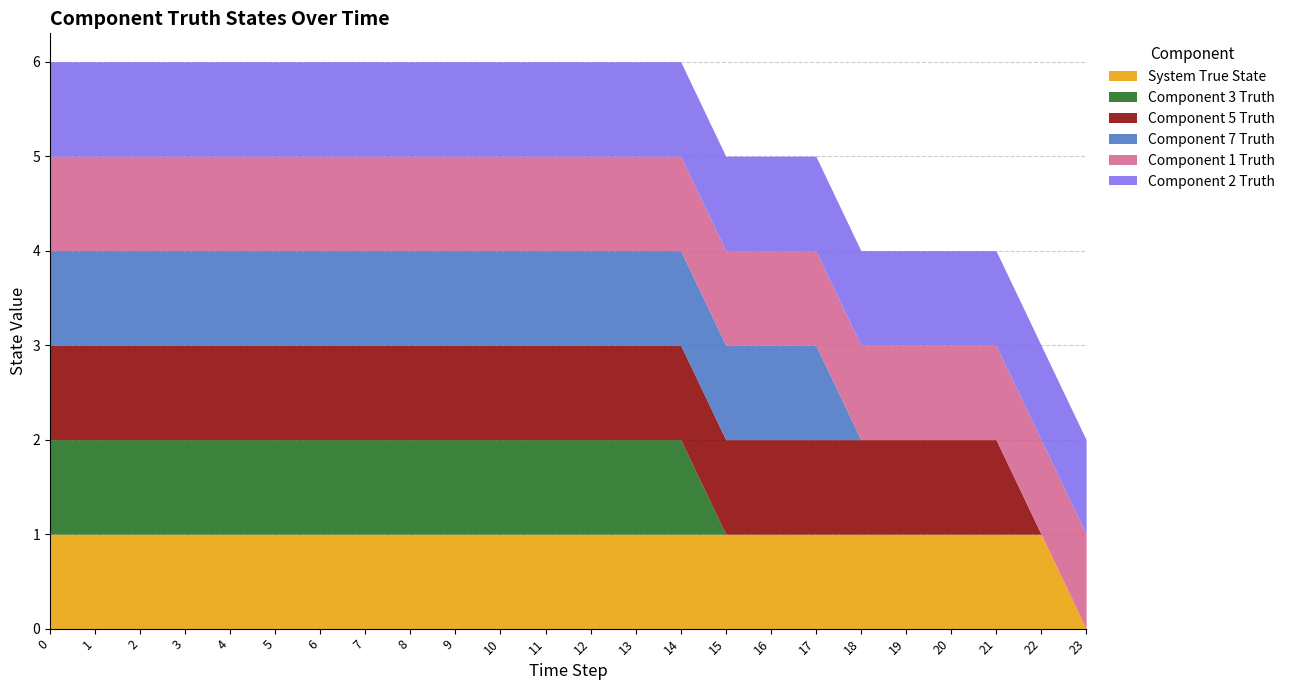

True or false: Component 1 Truth and Component 2 Truth cross at least once.

False